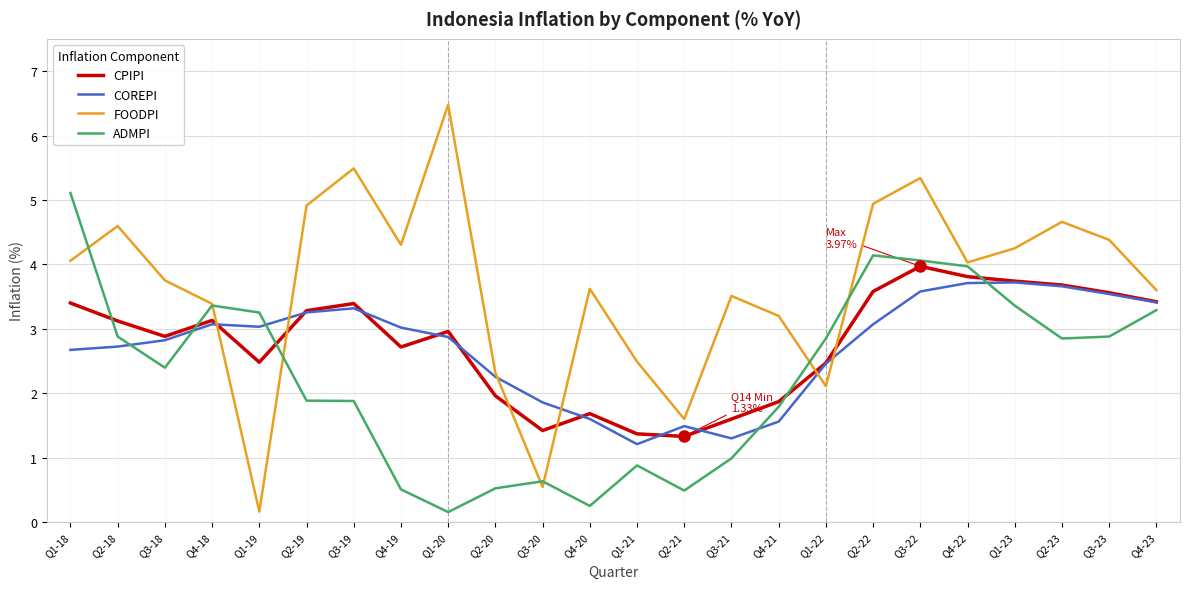

Between Q4-20 and Q2-23, which series saw the biggest shift?

ADMPI